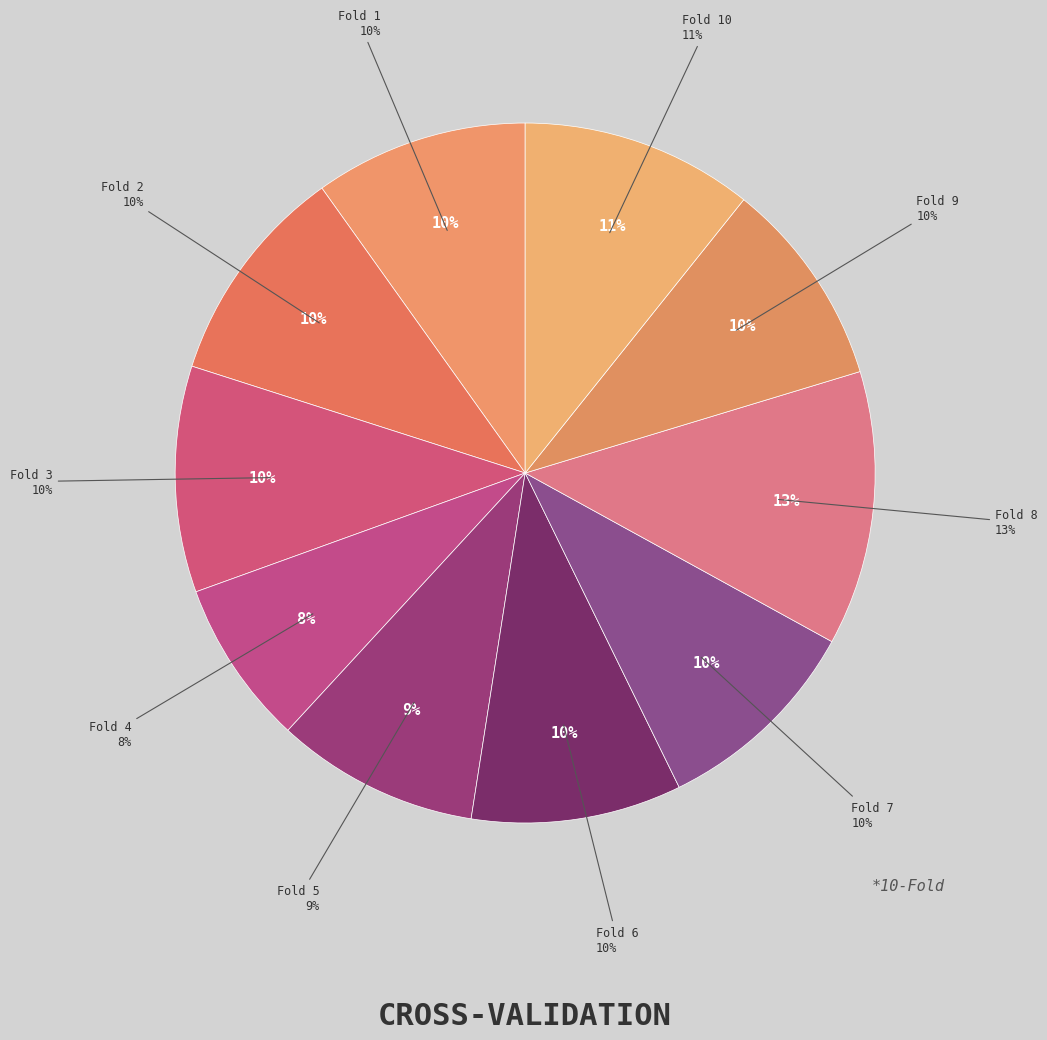

True or false: Fold 6 accounts for 10% of the total.

True